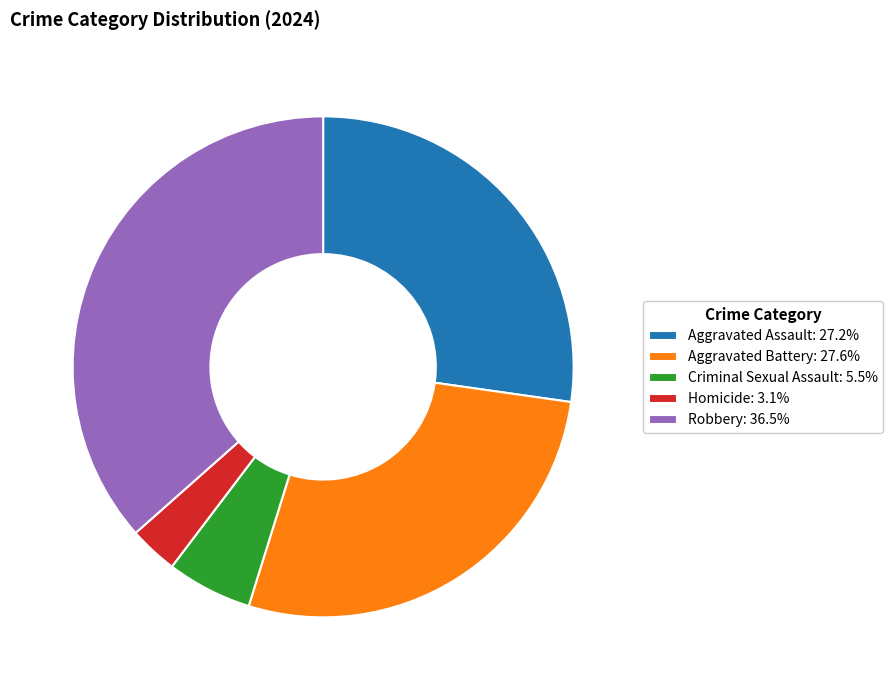

How many slices are in this pie chart?

5